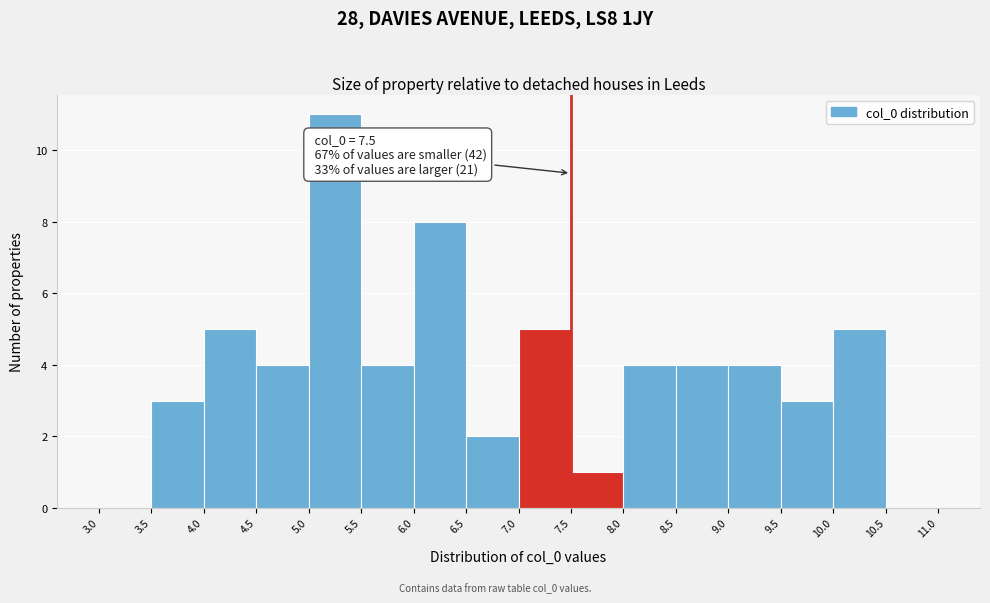

Over which range of the x-axis is the bar tallest?

5.0 to 5.5